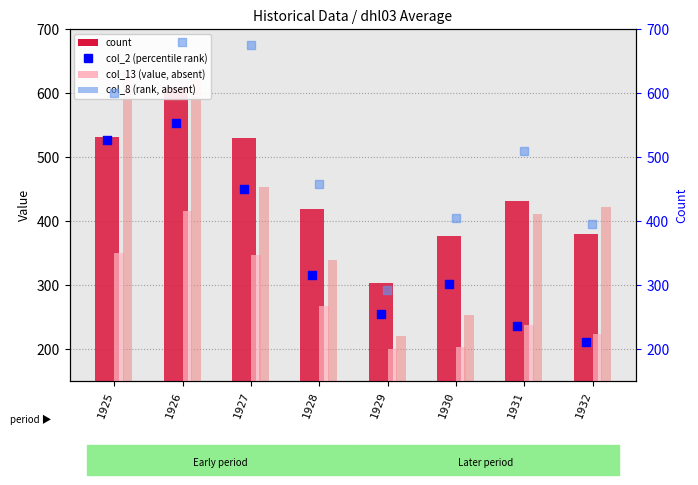

Which series contains the highest Y value?

col_8 (rank absent)